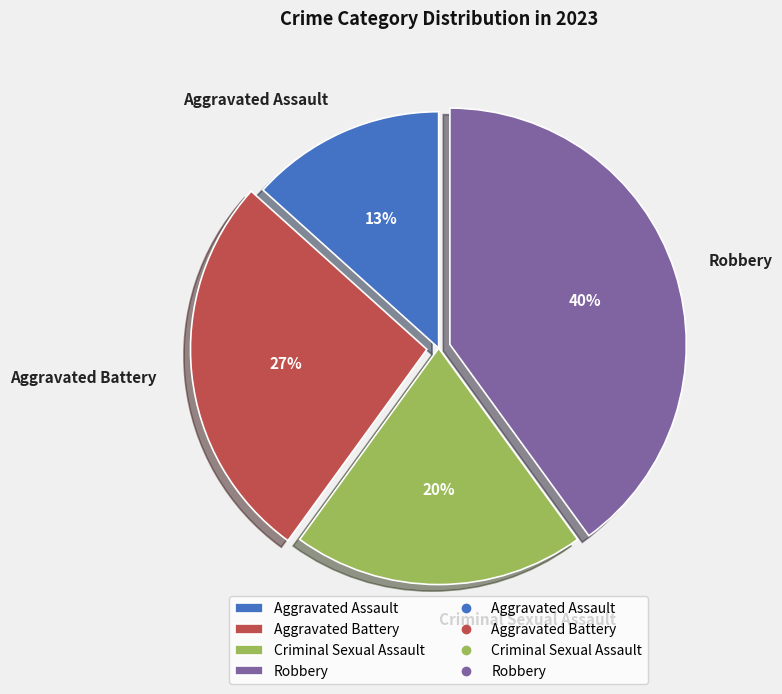

True or false: Robbery accounts for 40% of the total.

True